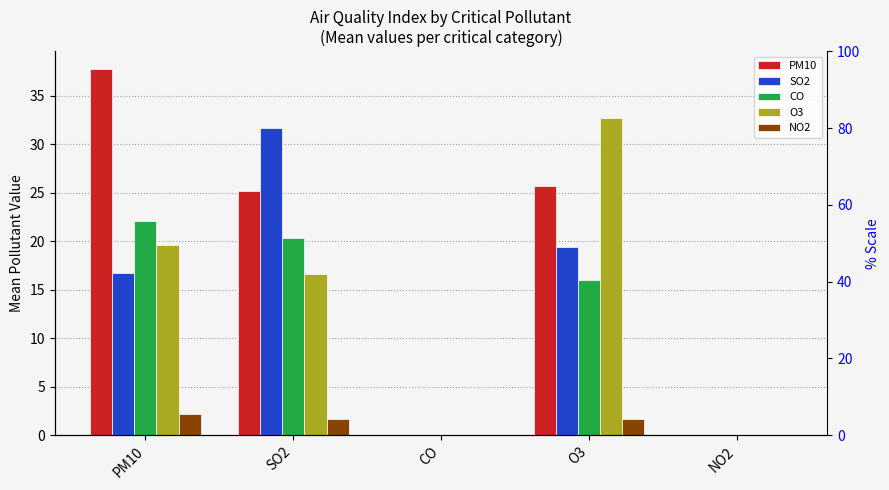

Which category has the highest value across all series?

PM10